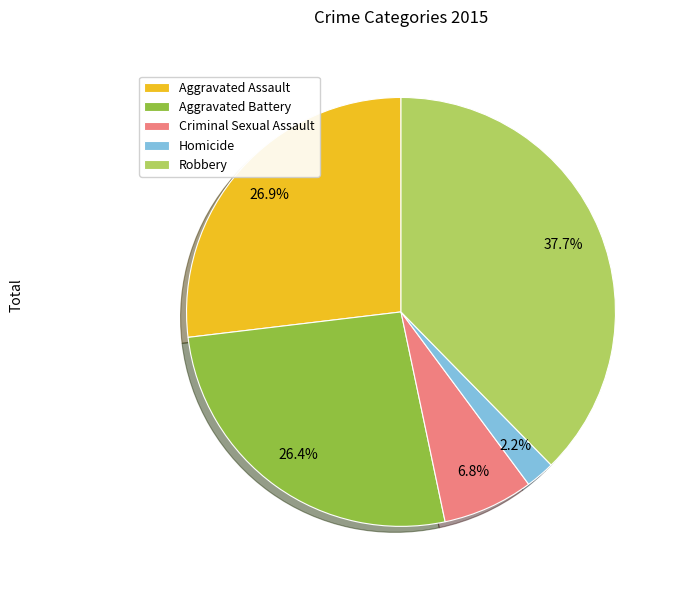

True or false: Criminal Sexual Assault accounts for 1% of the total.

False